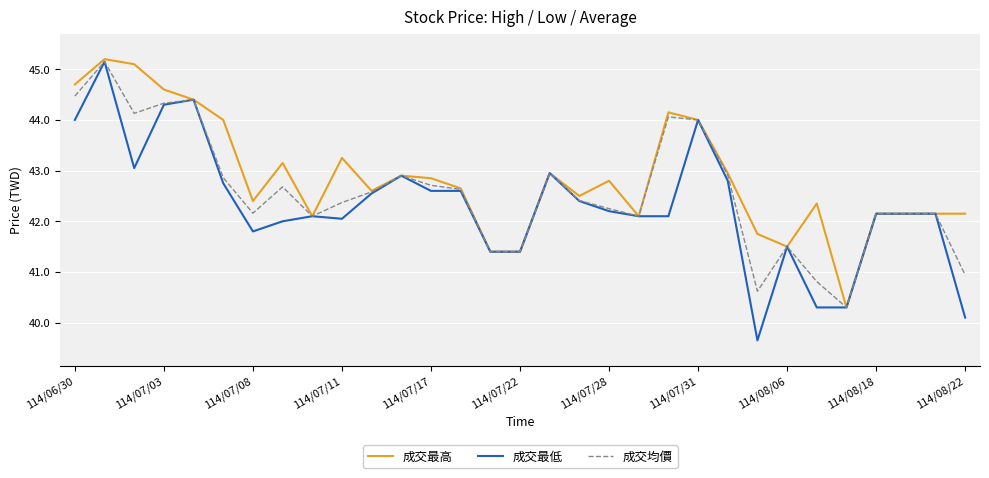

Rank the series by their average value, from highest to lowest.

成交最高, 成交均價, 成交最低